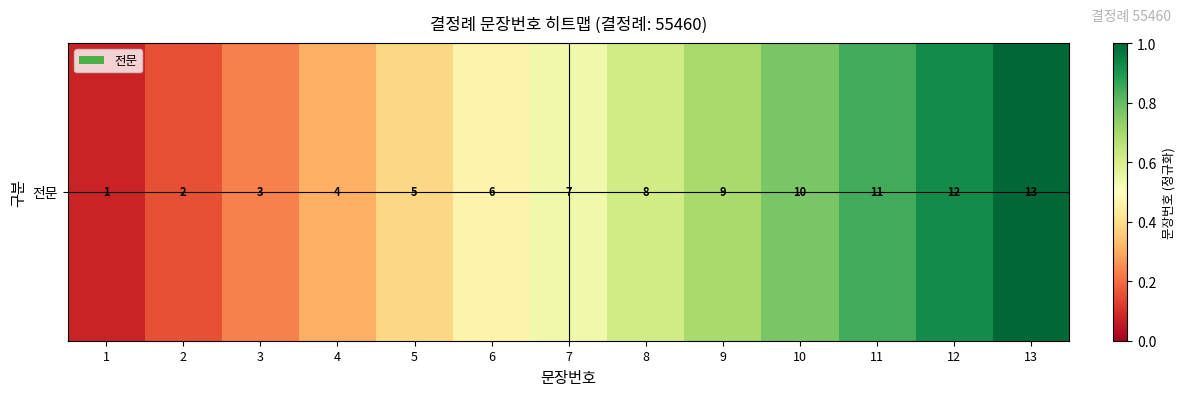

Reading left to right, list all the values displayed in this chart.

1=0.1	2=0.2	3=0.2	4=0.3	5=0.4	6=0.5	7=0.5	8=0.6	9=0.7	10=0.8	11=0.8	12=0.9	13=1.0